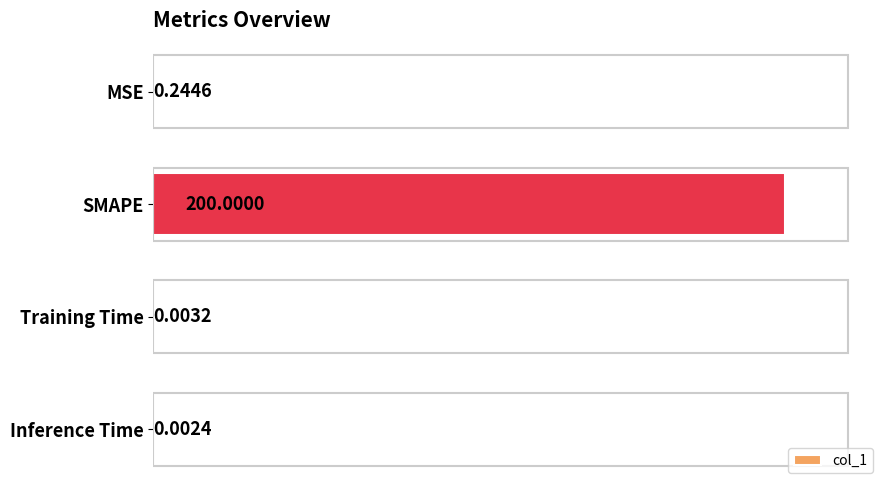

Which category has the highest value across all series?

SMAPE